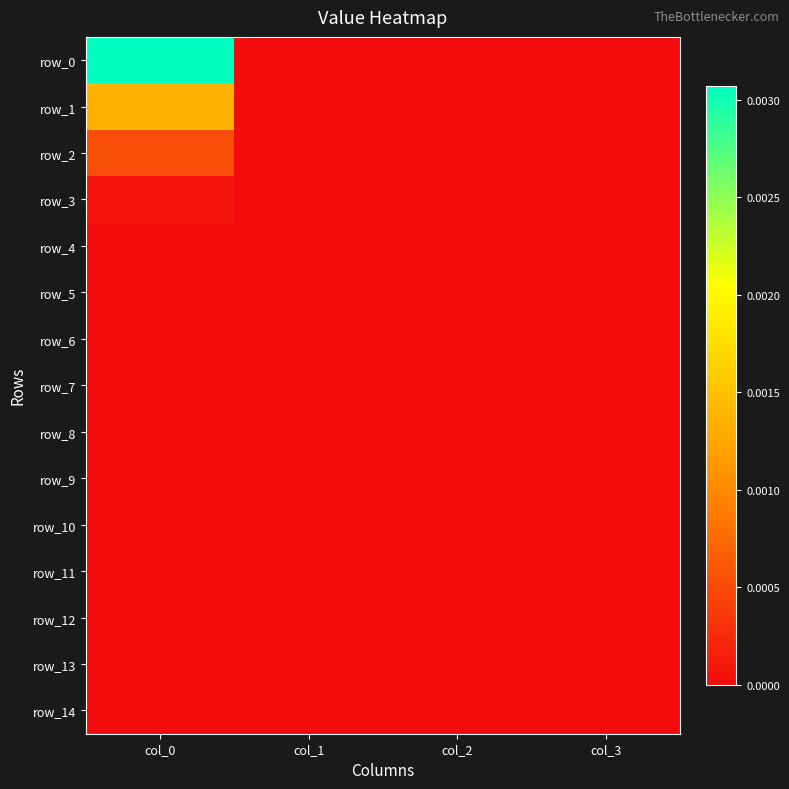

Where is row_9 nearest to the value 0?

col_0